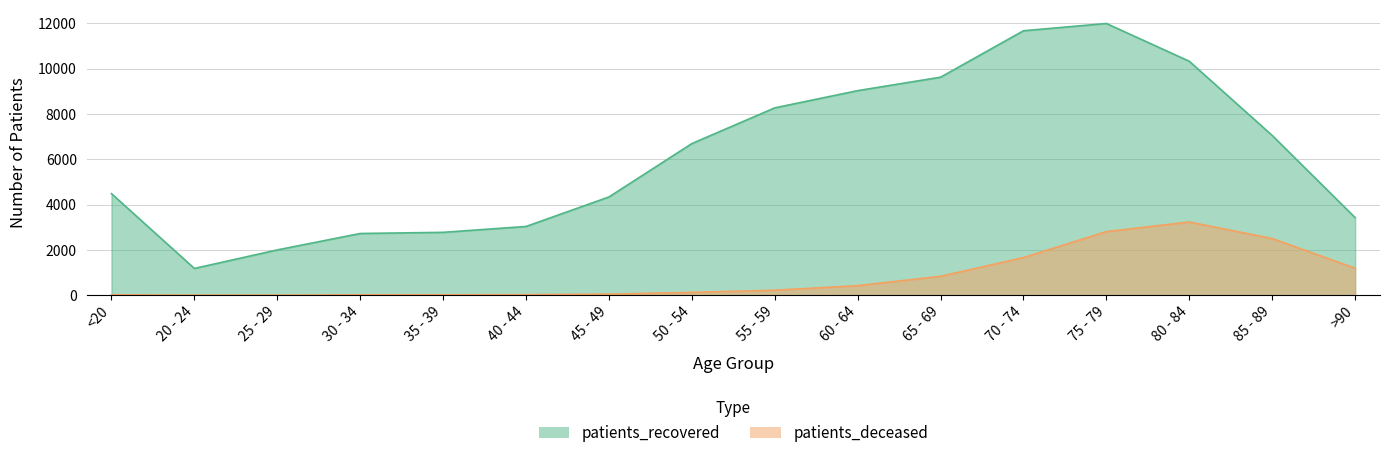

Read the patients_deceased value at 65 - 69, to the nearest 50.

850